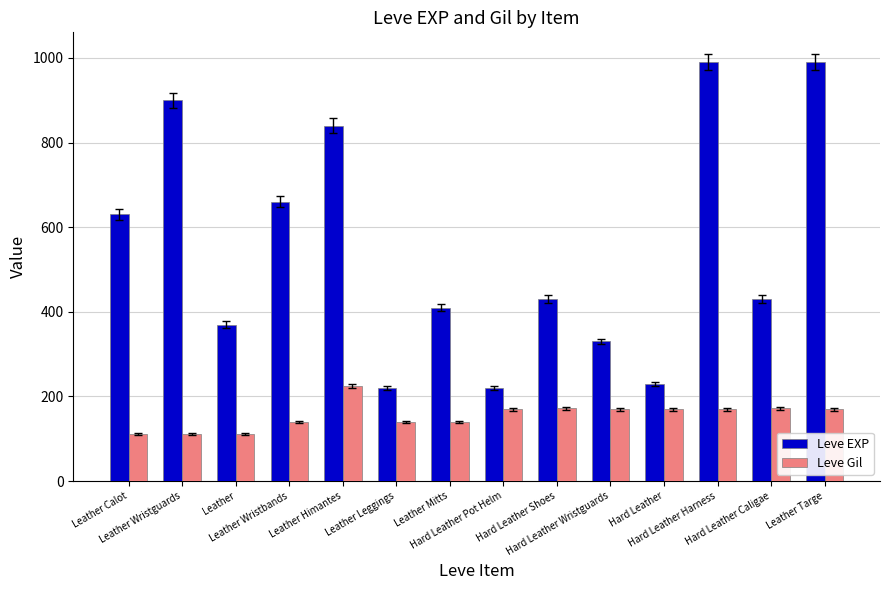

How many bars are there in each group?

2